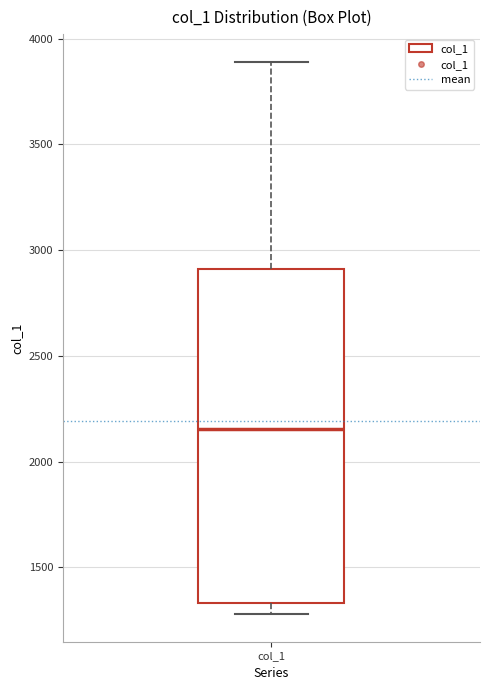

Read this box plot against the y-axis: the position of the median line, the range covered by the box, and the ends of both whiskers. The values are not printed on the chart, so give them approximately, as read against the axis.

median 2150, box 1350 to 2900, whiskers 1300 to 3900